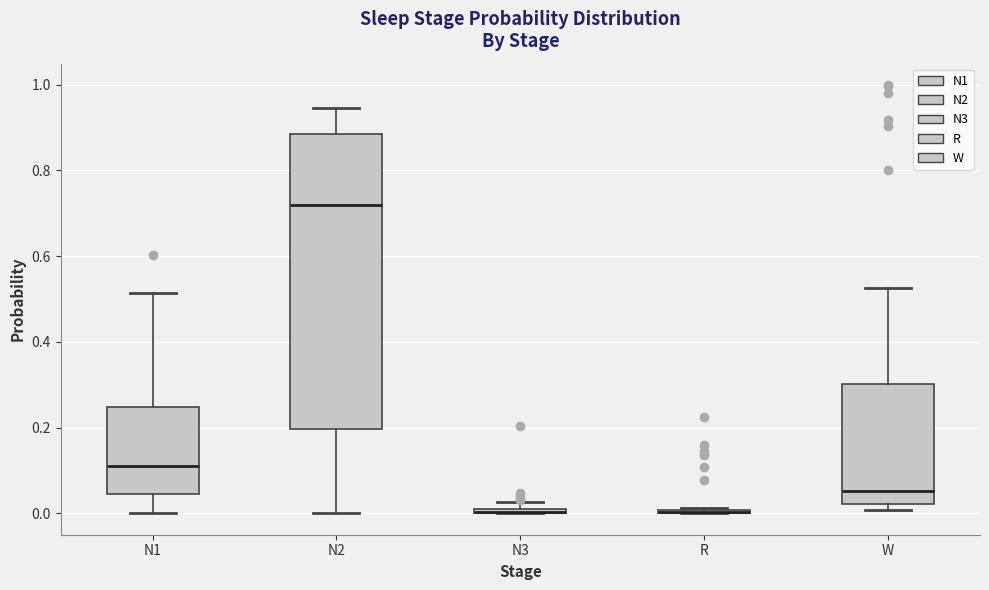

Comparing the boxes themselves (not the whiskers), which one is the tallest?

N2